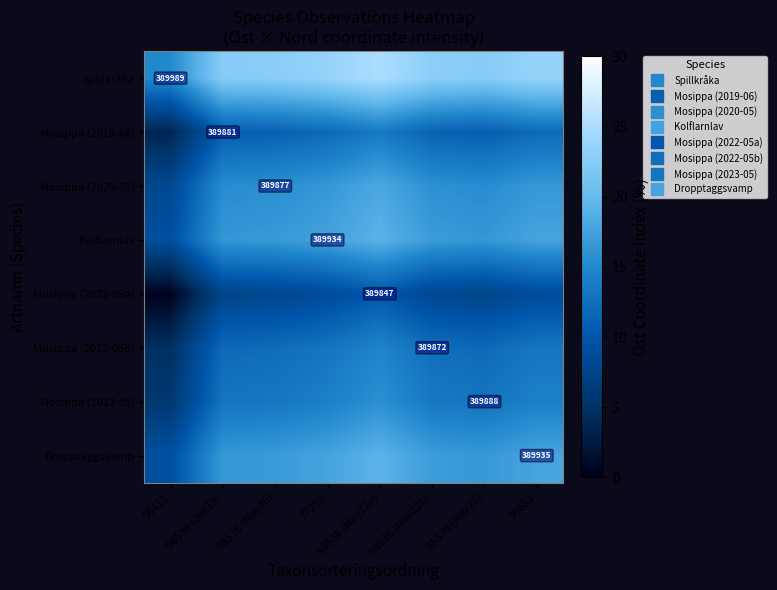

Count the number of categories in the chart.

8